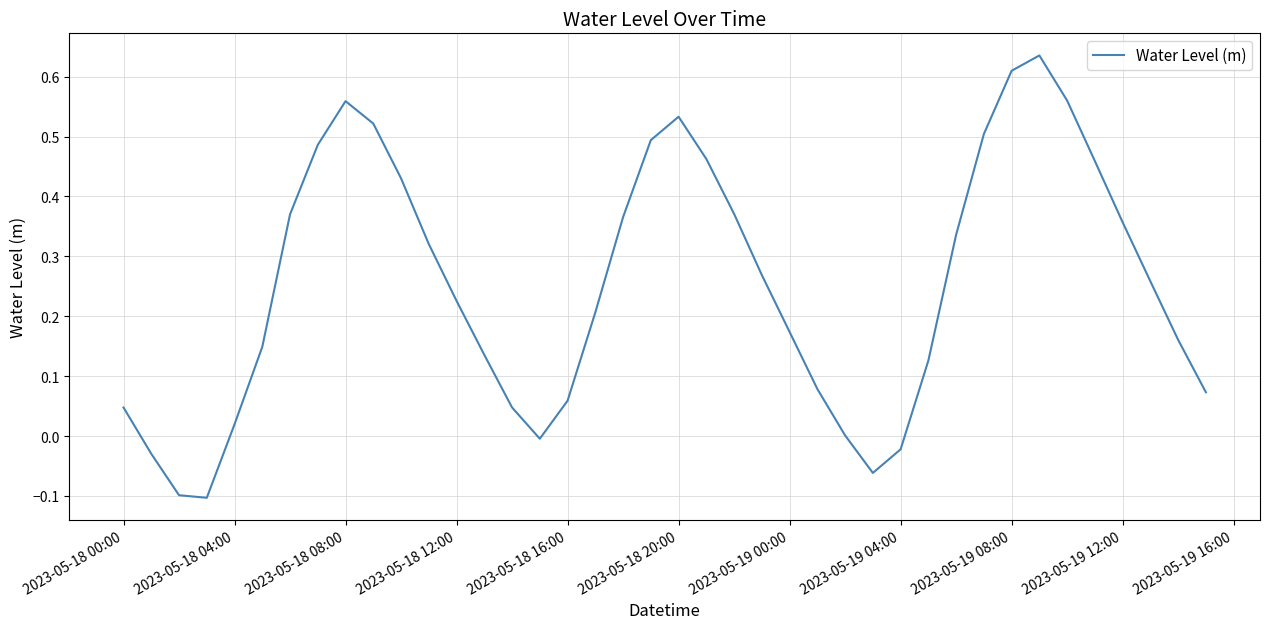

What is the difference between the maximum and minimum values?

0.7